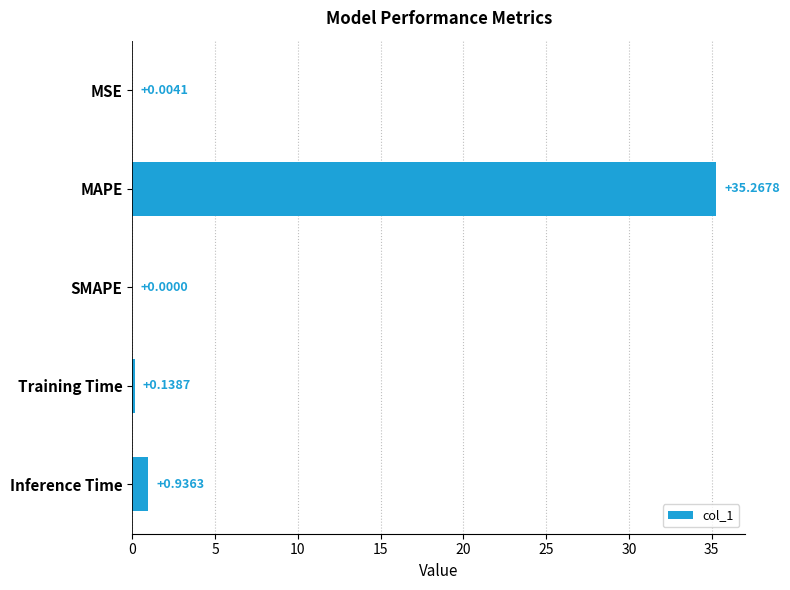

At which category does the chart reach its peak across all series?

MAPE